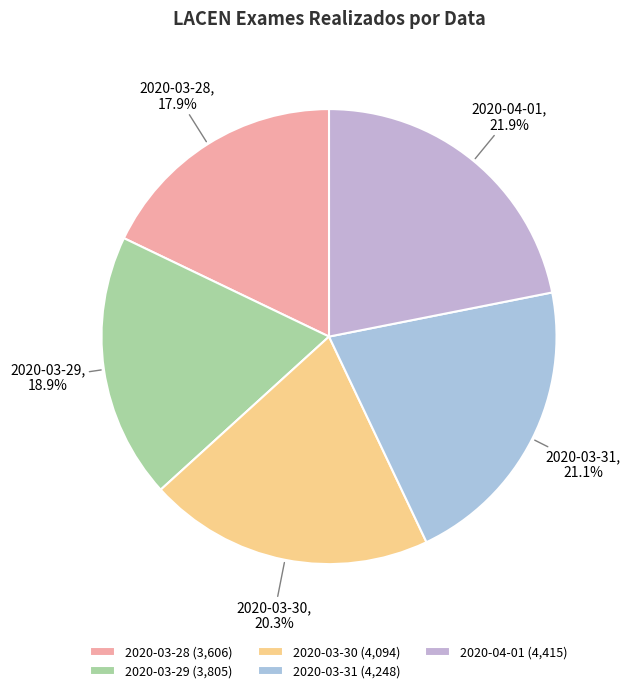

To the nearest percent, what percentage of the pie is 2020-03-31?

21%